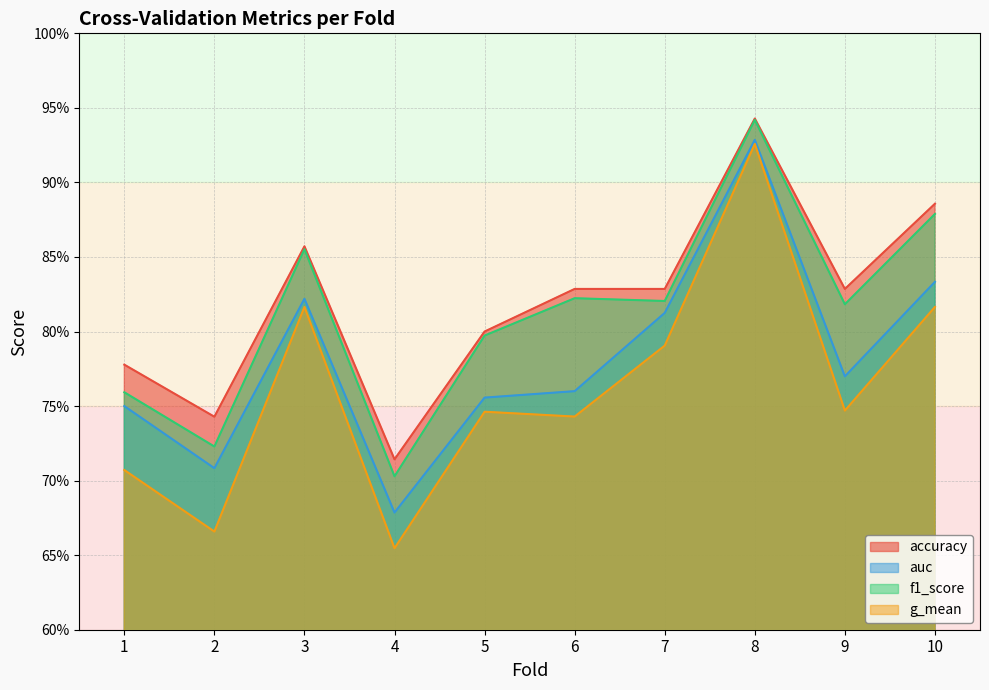

What value does the auc series have at 3?

0.8